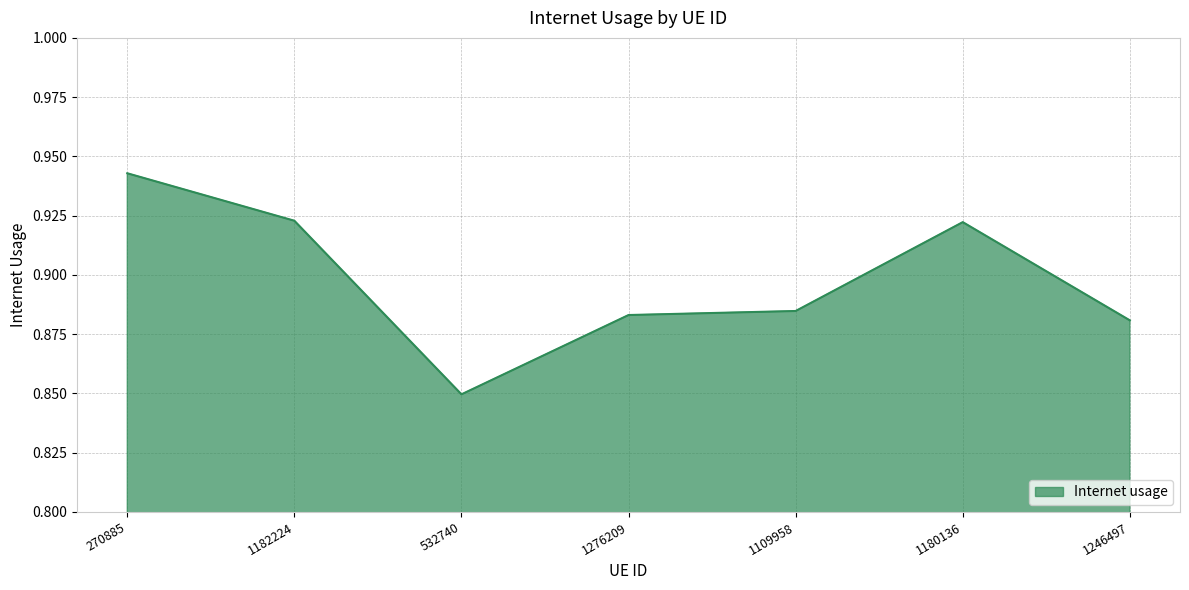

Does the chart have visible grid lines?

Yes